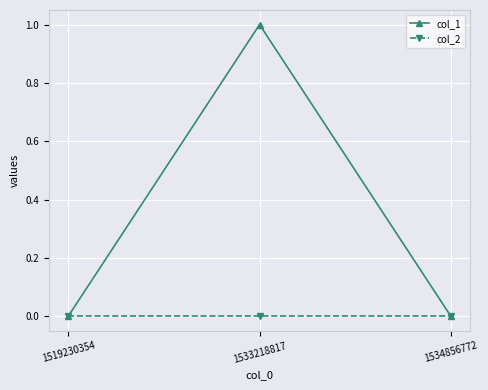

List the series in order of their peak value, lowest first.

col_2, col_1